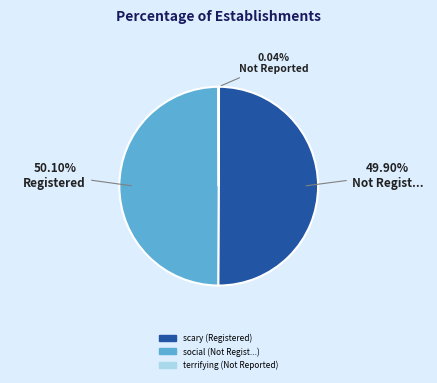

Does scary account for over 50% of the chart?

Yes